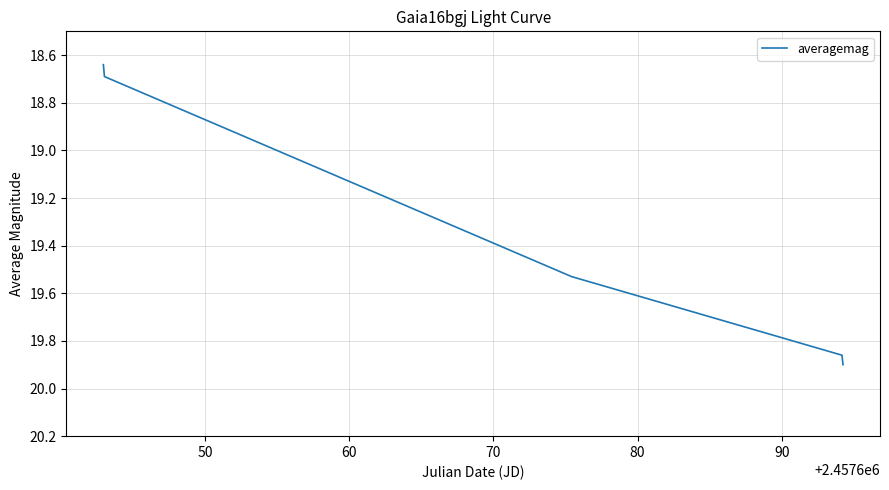

What is the difference between the maximum and minimum values?

1.3